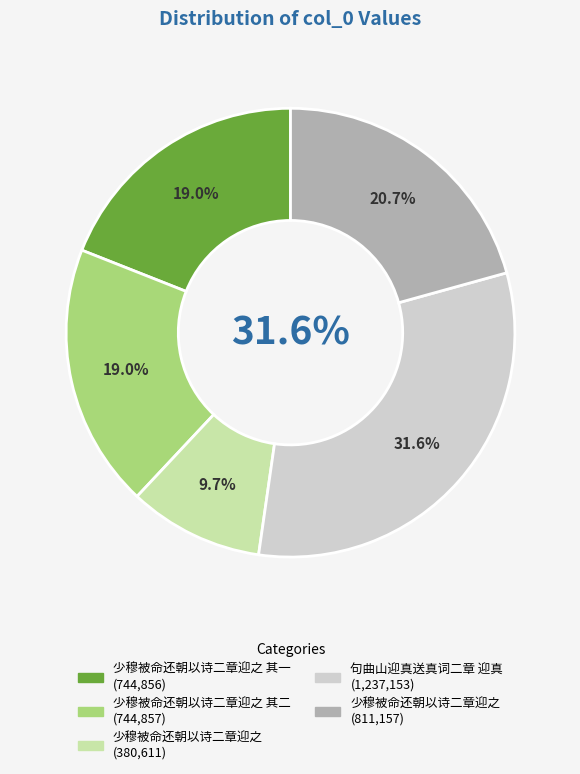

To the nearest percent, what percentage of the pie is 少穆被命还朝以诗二章迎之 其一?

19%